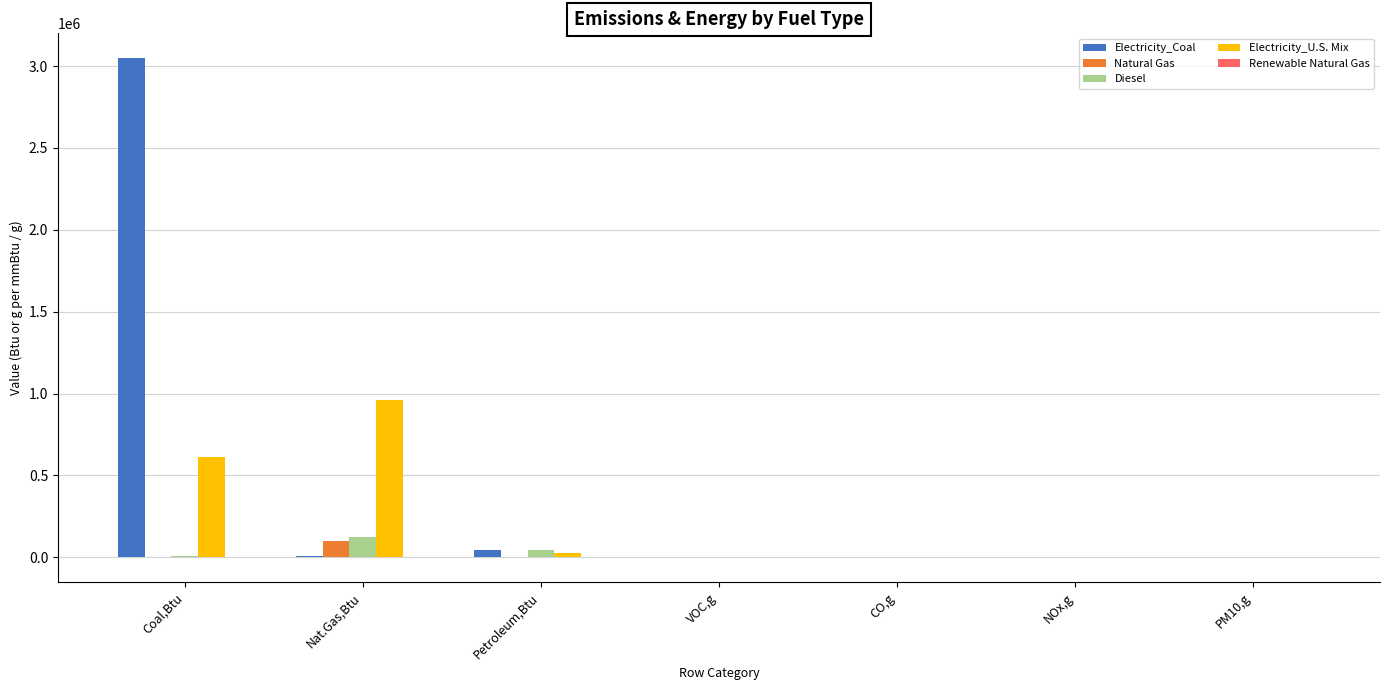

Which series changed the most between Coal,Btu and Petroleum,Btu?

Electricity_Coal